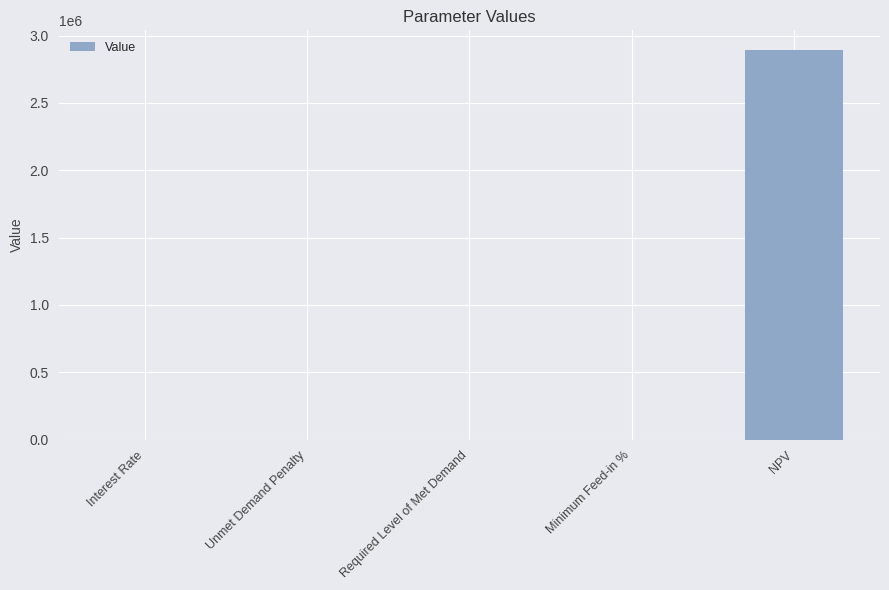

True or false: the data shows 4140004.4 at NPV.

False